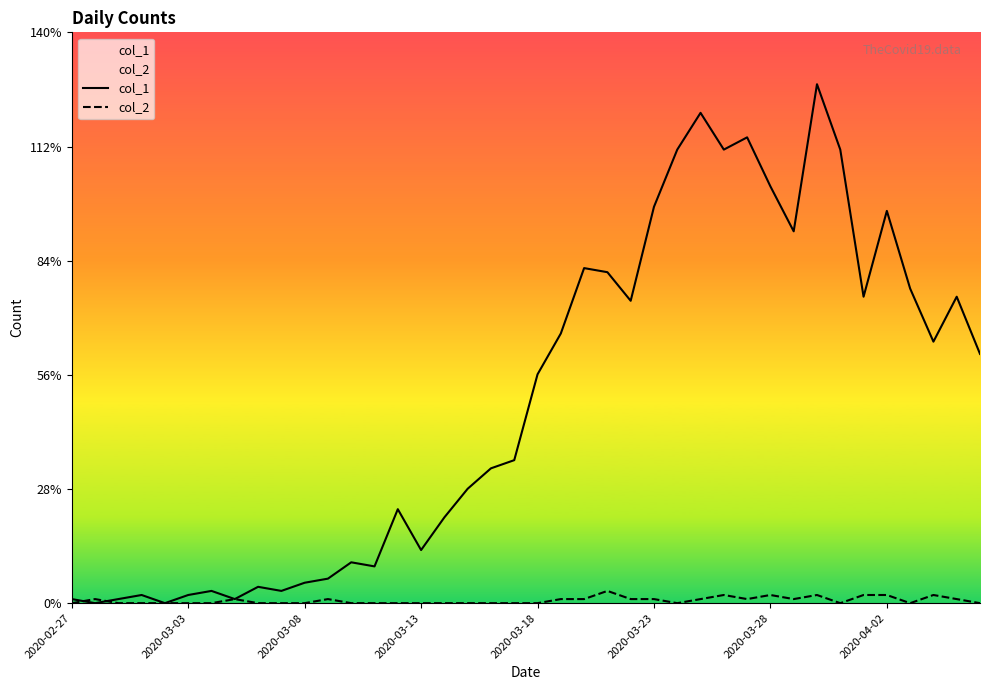

What is the greatest value displayed?

127